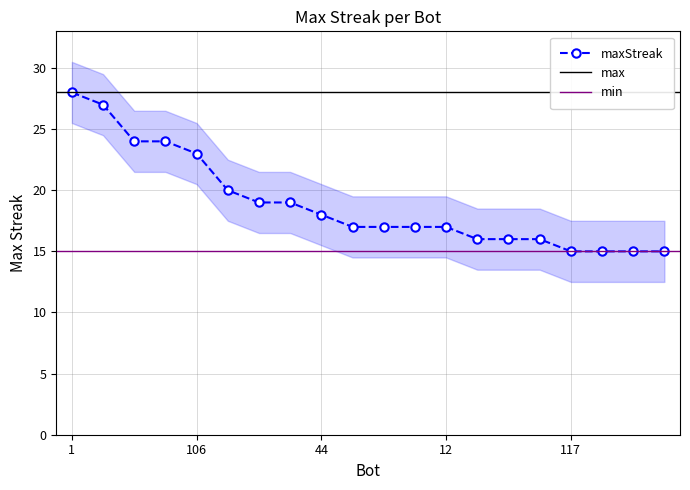

What is the average value?

19